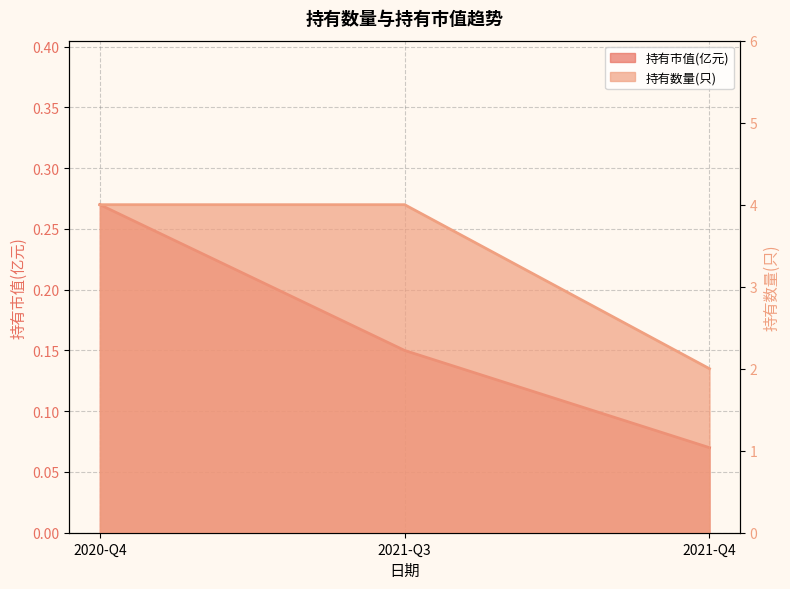

At which category does the chart reach its peak across all series?

2020-Q4